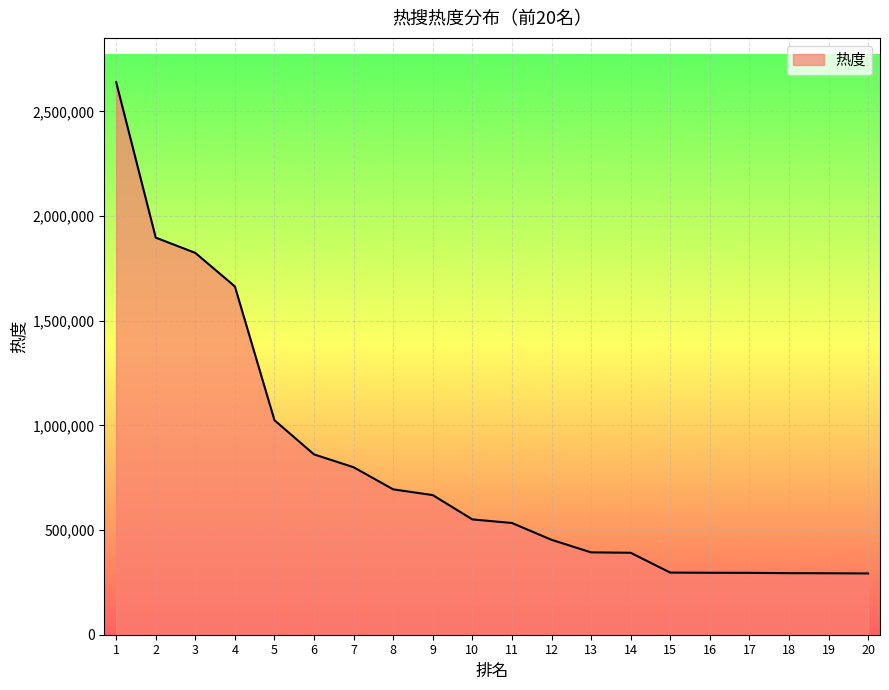

At which category does the chart reach its peak across all series?

1